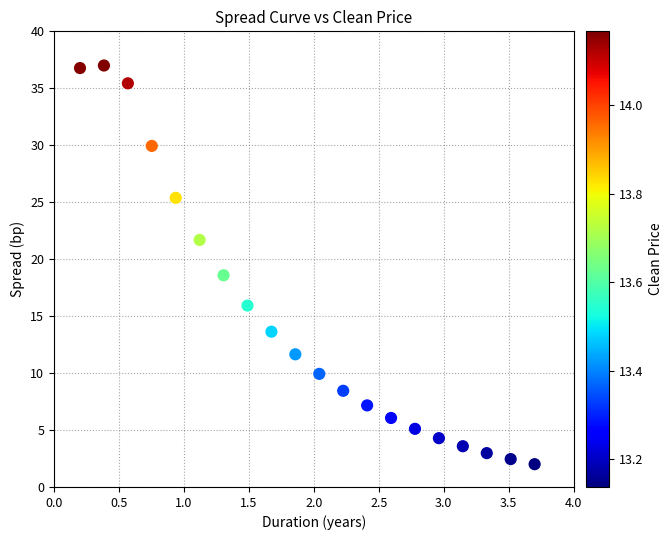

What is the range of X values (max minus min)?

3.5